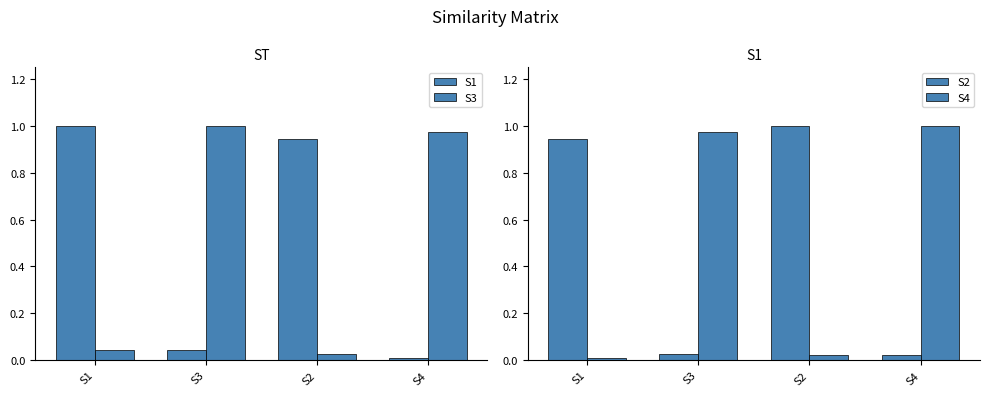

Rank the series at S1 from highest to lowest value.

S1, S2, S3, S4